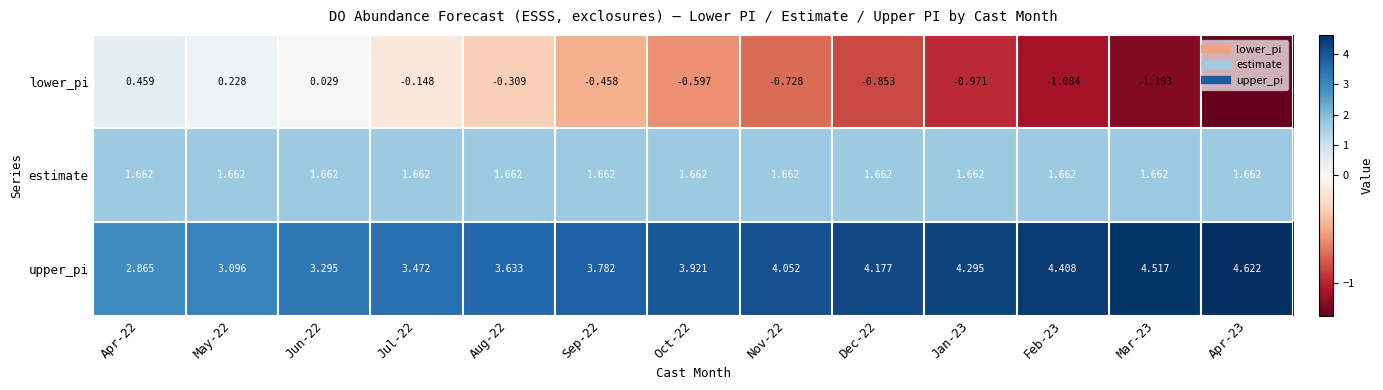

Rank the series by their average value, from lowest to highest.

lower_pi, estimate, upper_pi